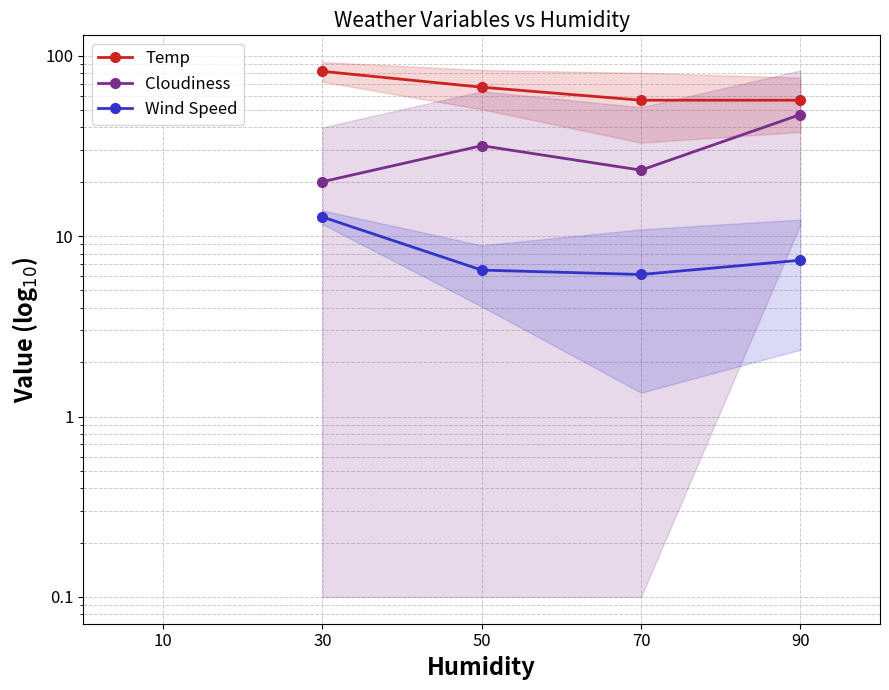

What is the value of the Wind Speed point at the 2nd from the left?

12.8